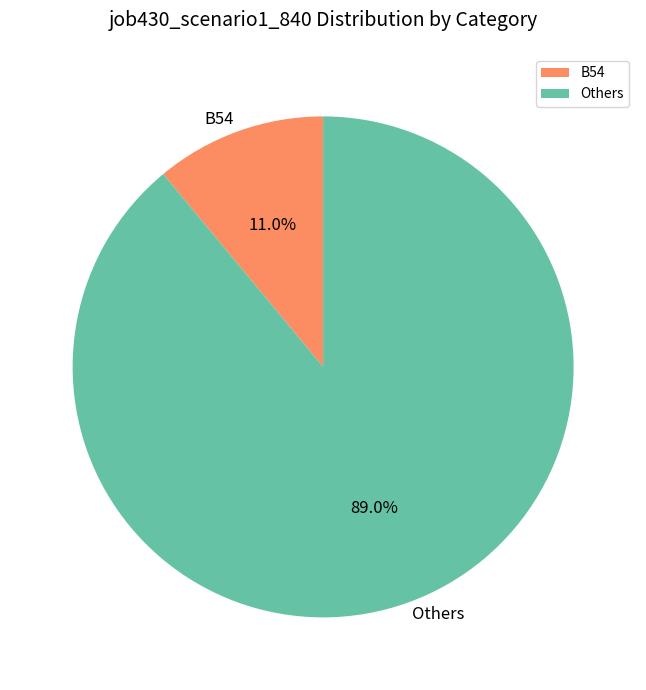

Is there any slice that represents more than half of the pie?

Yes